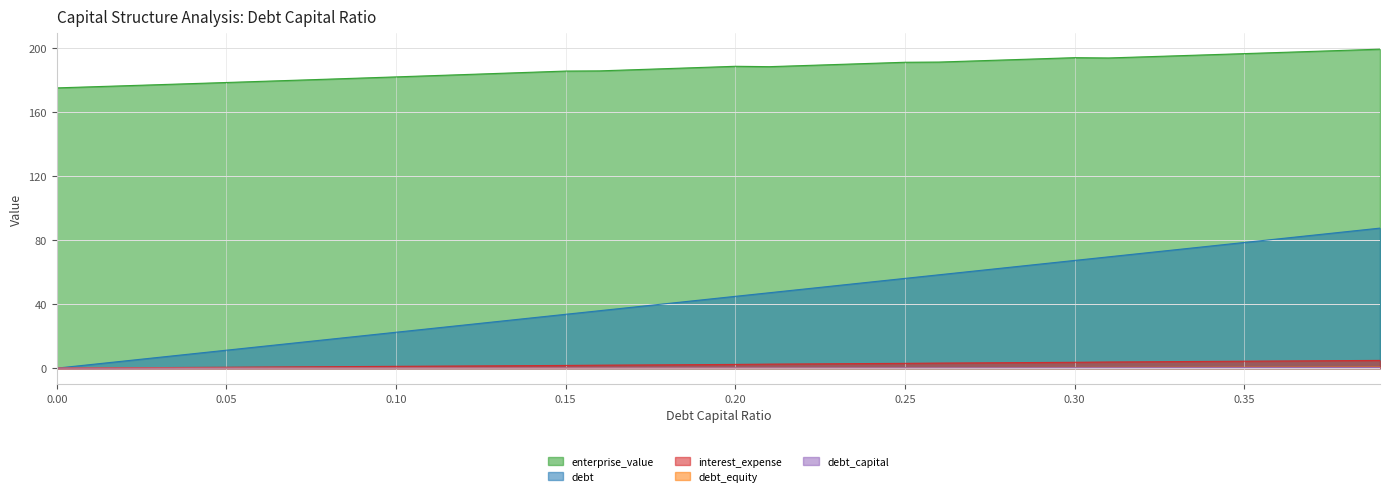

The debt_capital series shows 0.3 at 0.30. True or false?

True